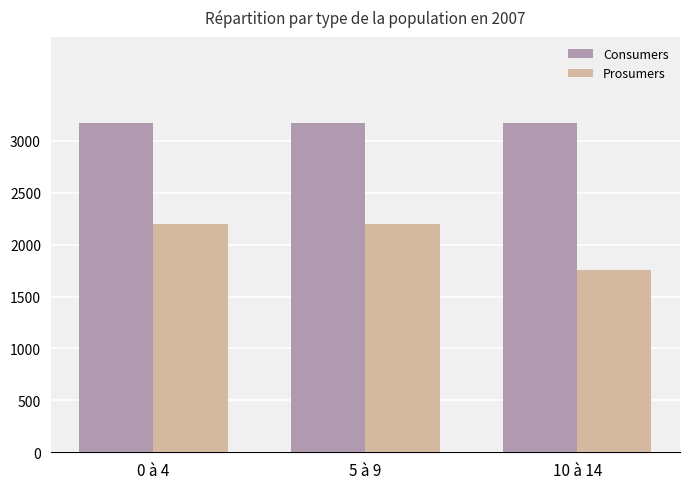

What is the smallest value displayed?

1760